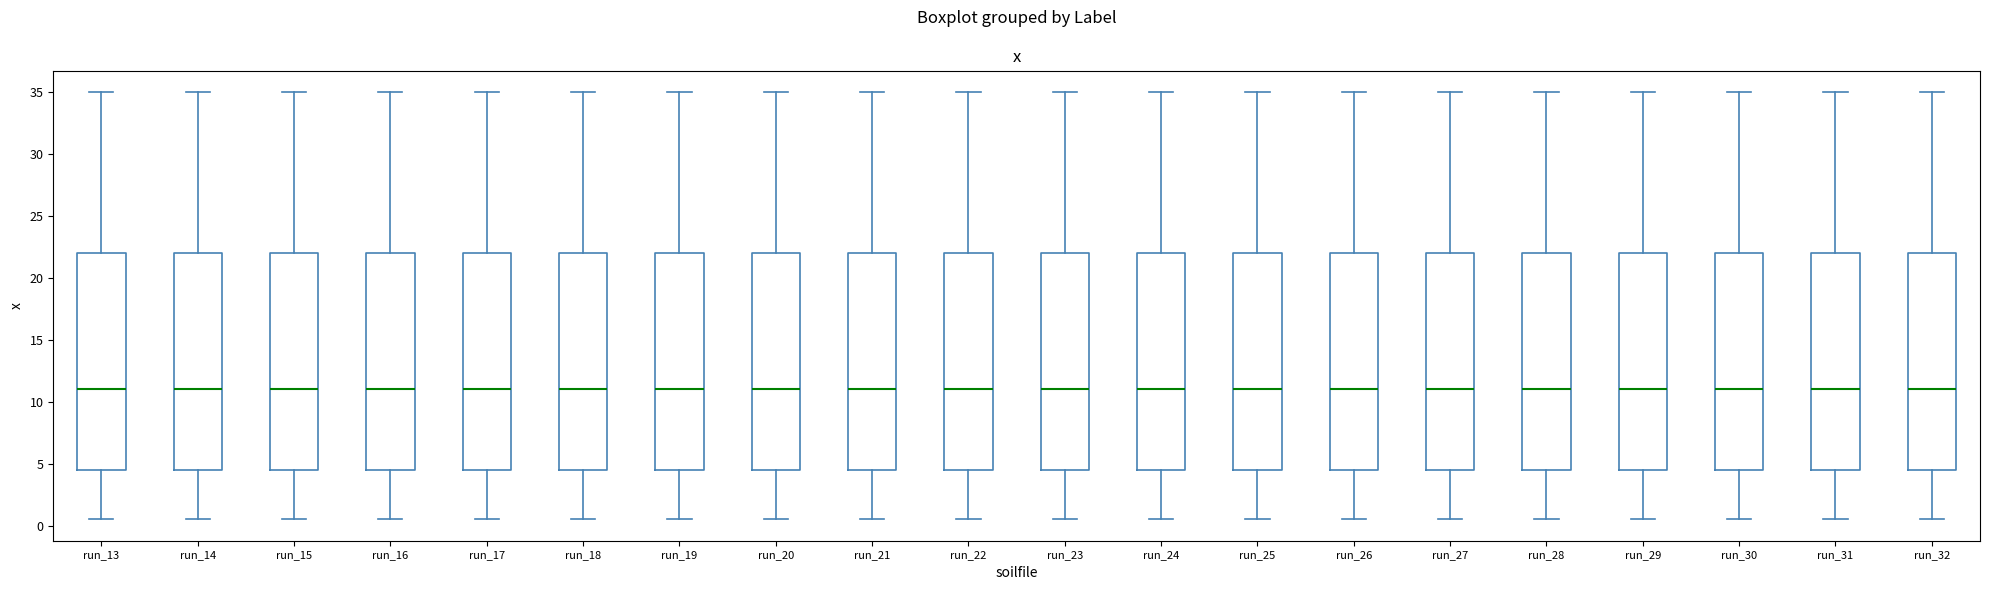

Where does the median line of the box for run_21 sit on the y-axis? The values are not printed on the chart, so give them approximately, as read against the axis.

11.0